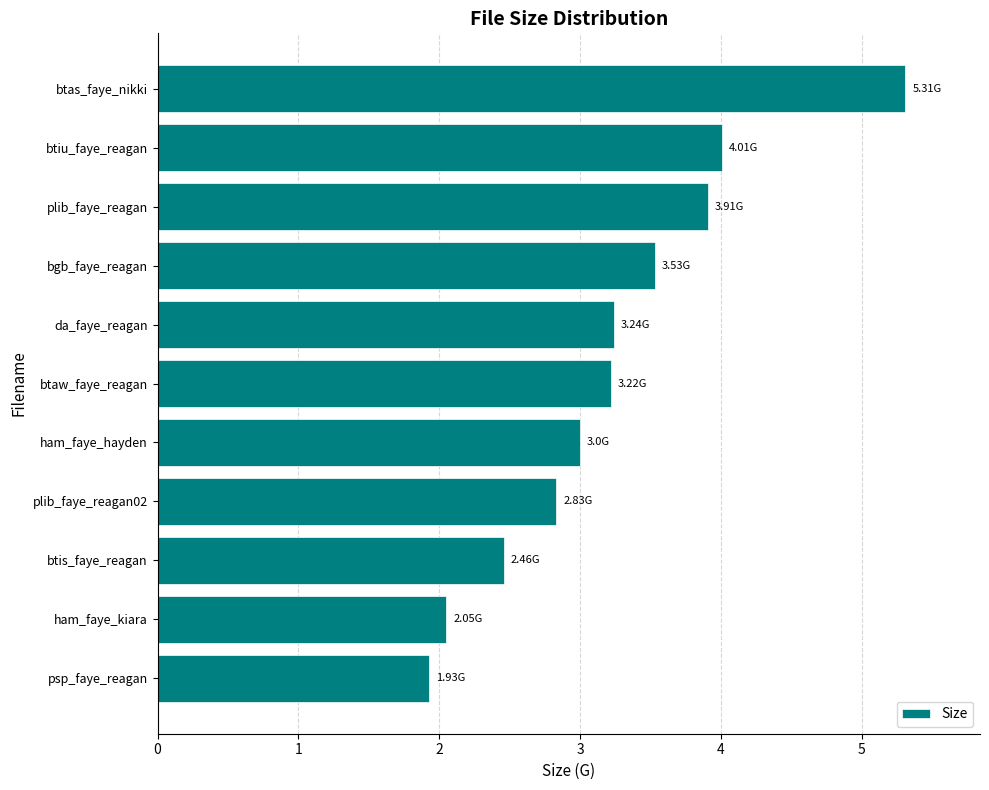

At which label is the value closest to 3?

ham_faye_hayden